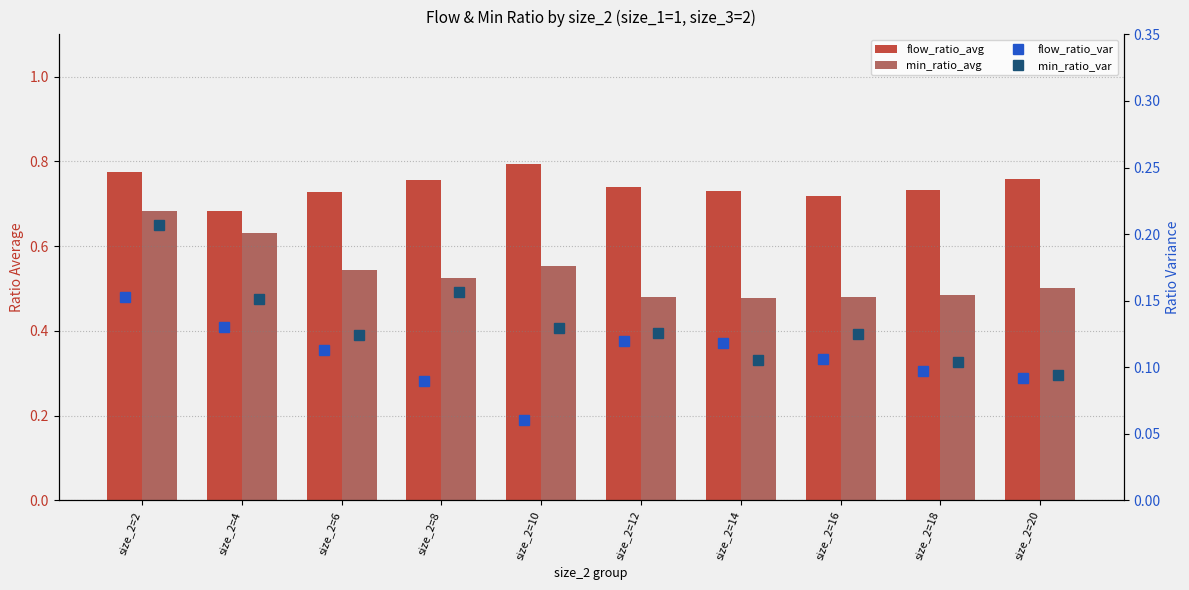

Is it true that flow_ratio_avg equals 0.3 at size_2=4?

False